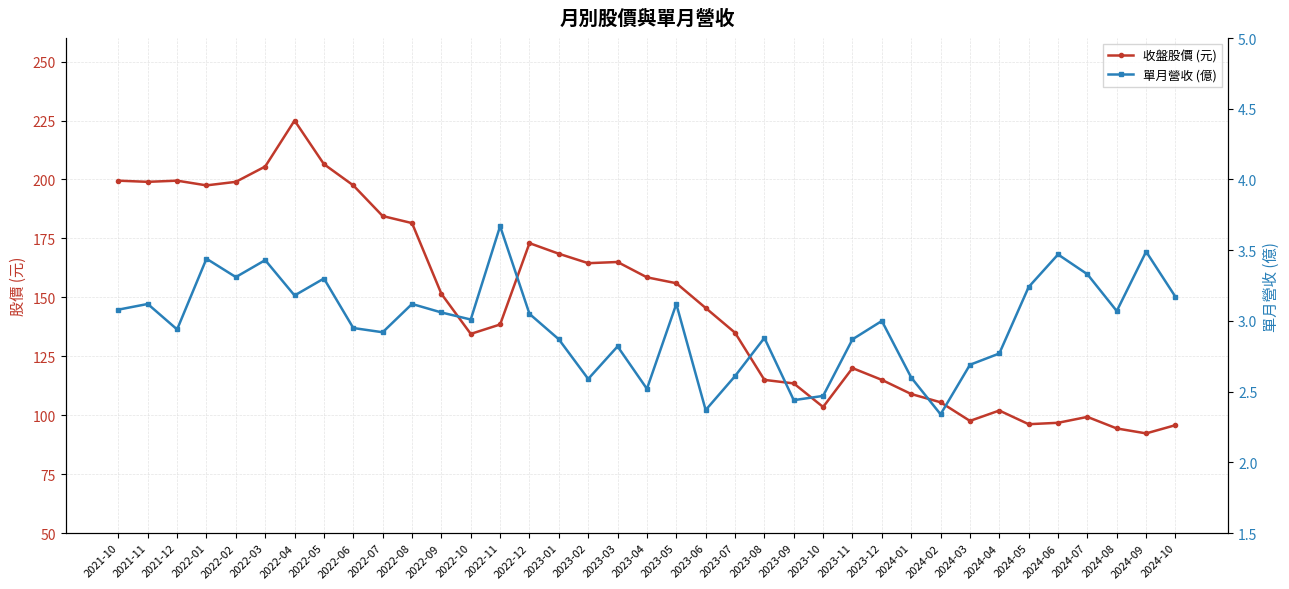

What value does the 單月營收 (億) series have at 2022-07?

2.9